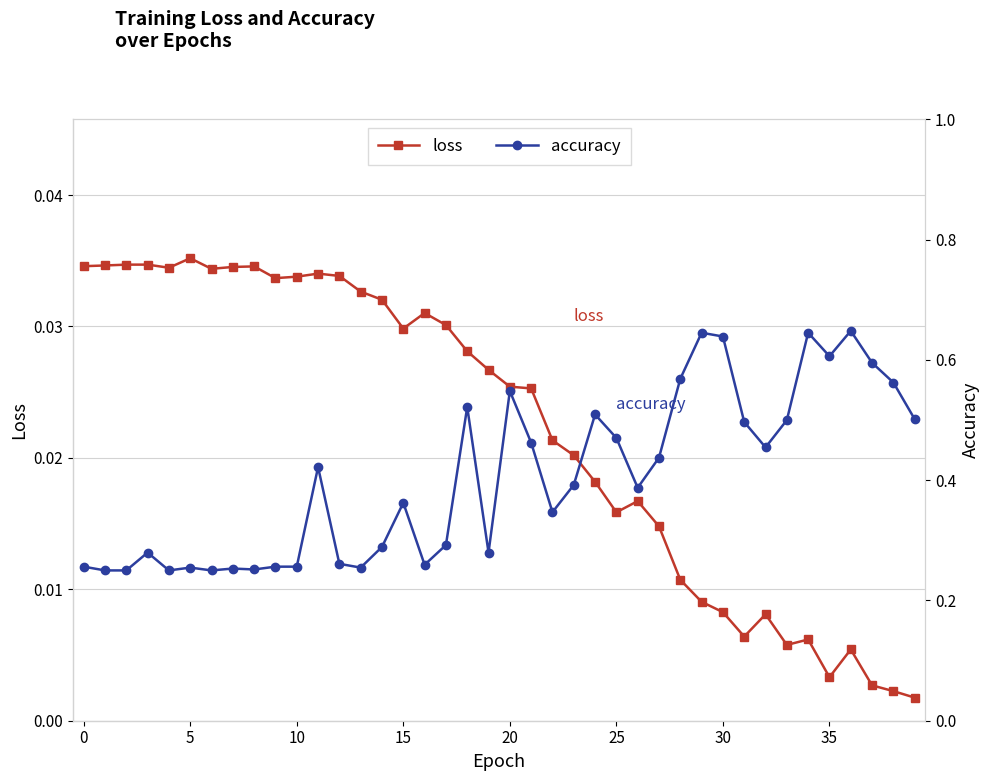

Is it true that loss equals 0.0 at 15?

True